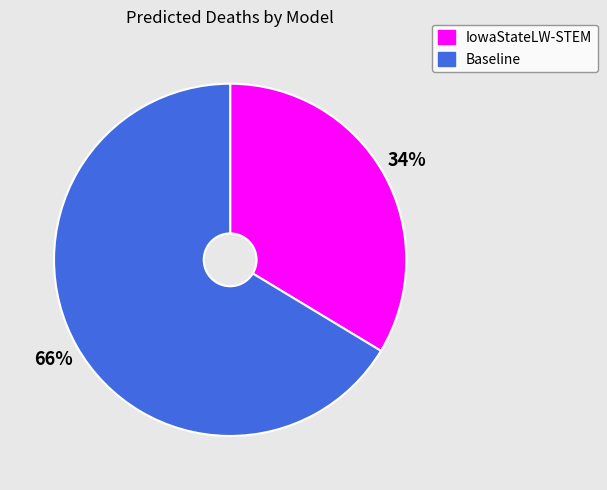

To the nearest percent, what percentage of the pie is Baseline?

66%